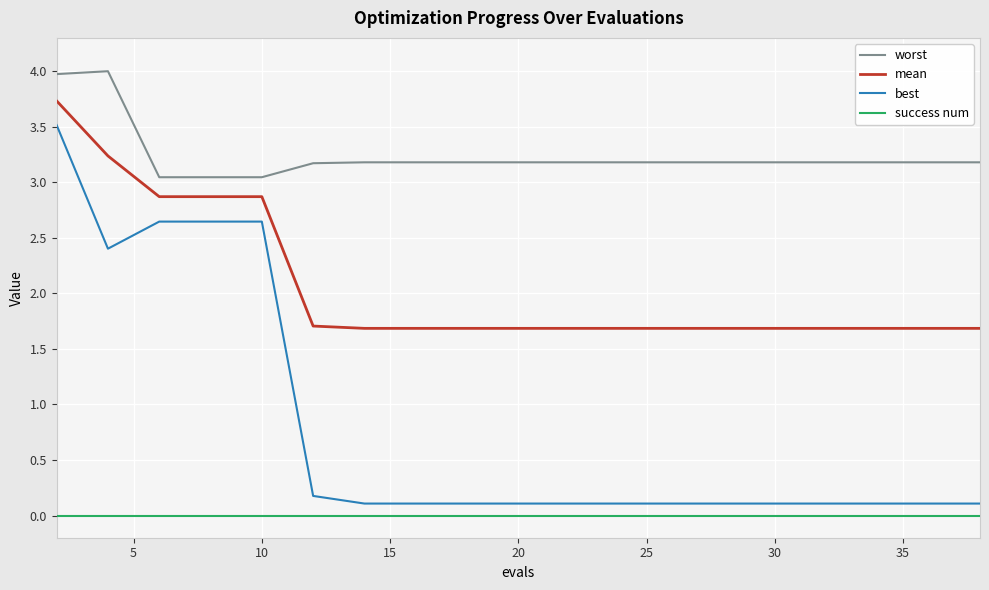

True or false: worst and mean intersect in this chart.

False